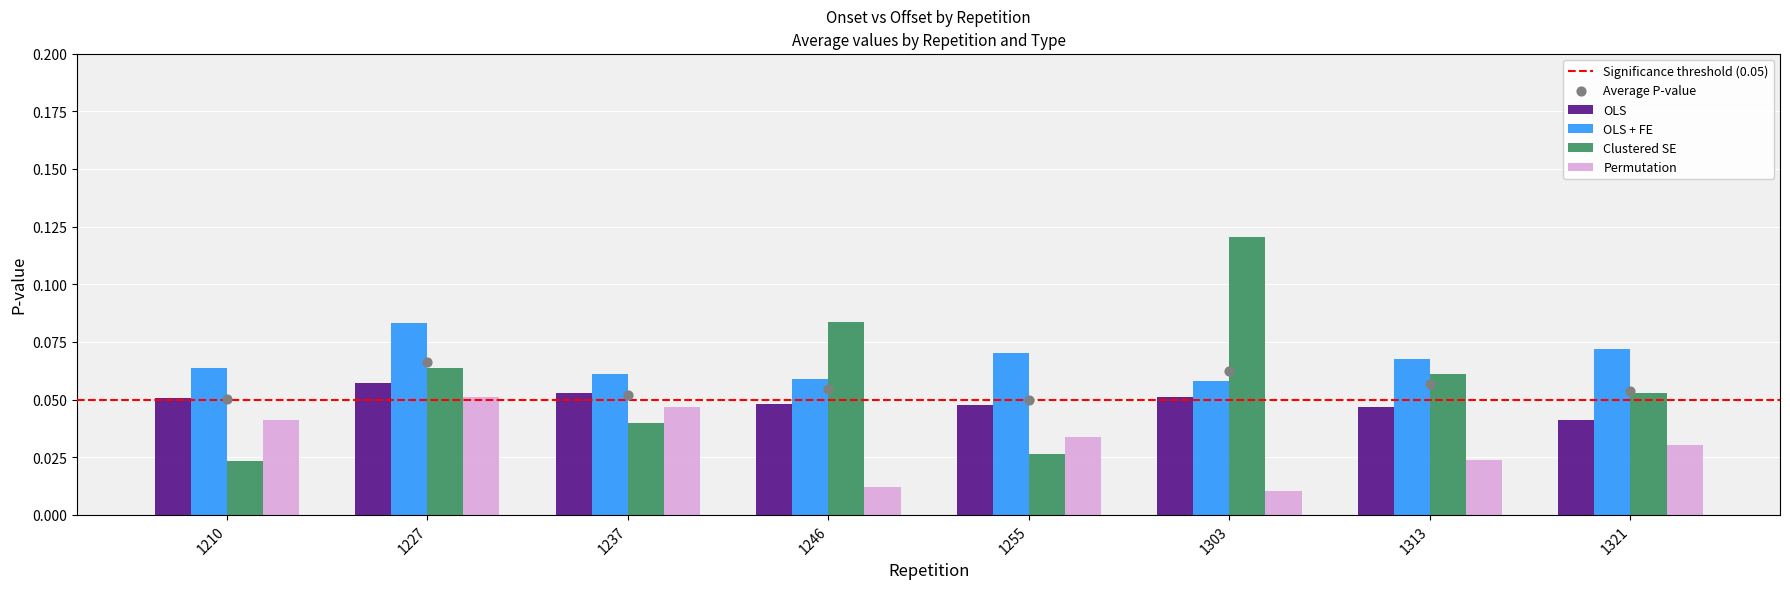

At how many categories does at least one series exceed 0?

8